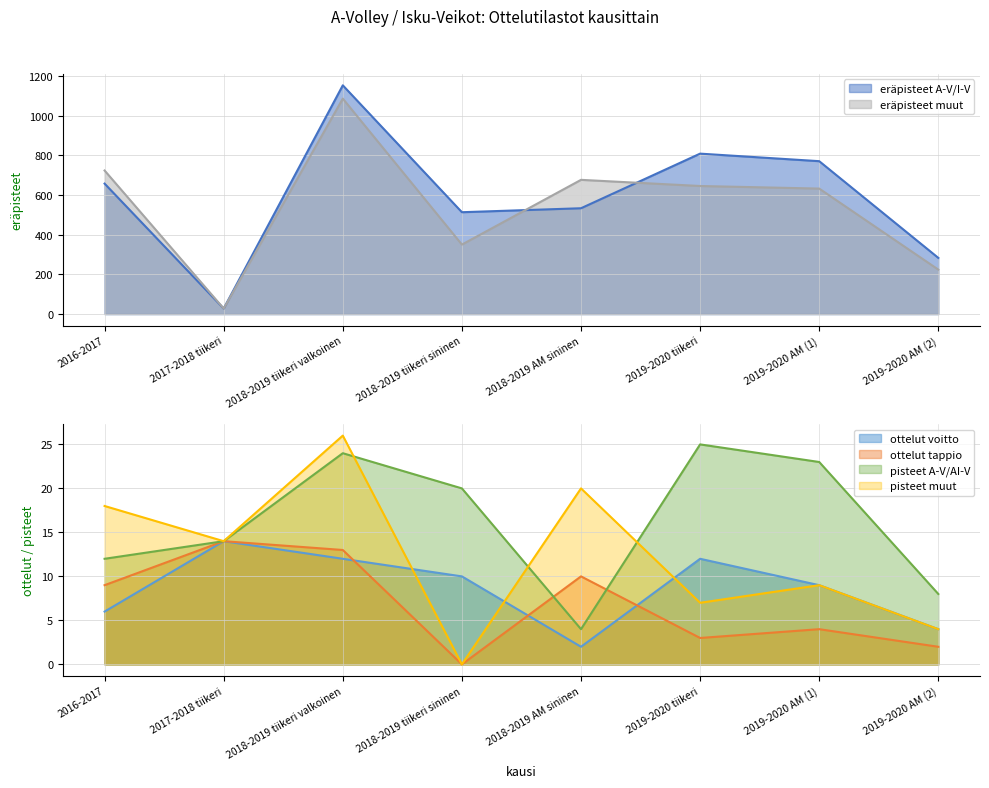

Between 2017-2018 tiikeri and 2018-2019 tiikeri sininen, which series saw the biggest shift?

eräpisteet A-V/I-V